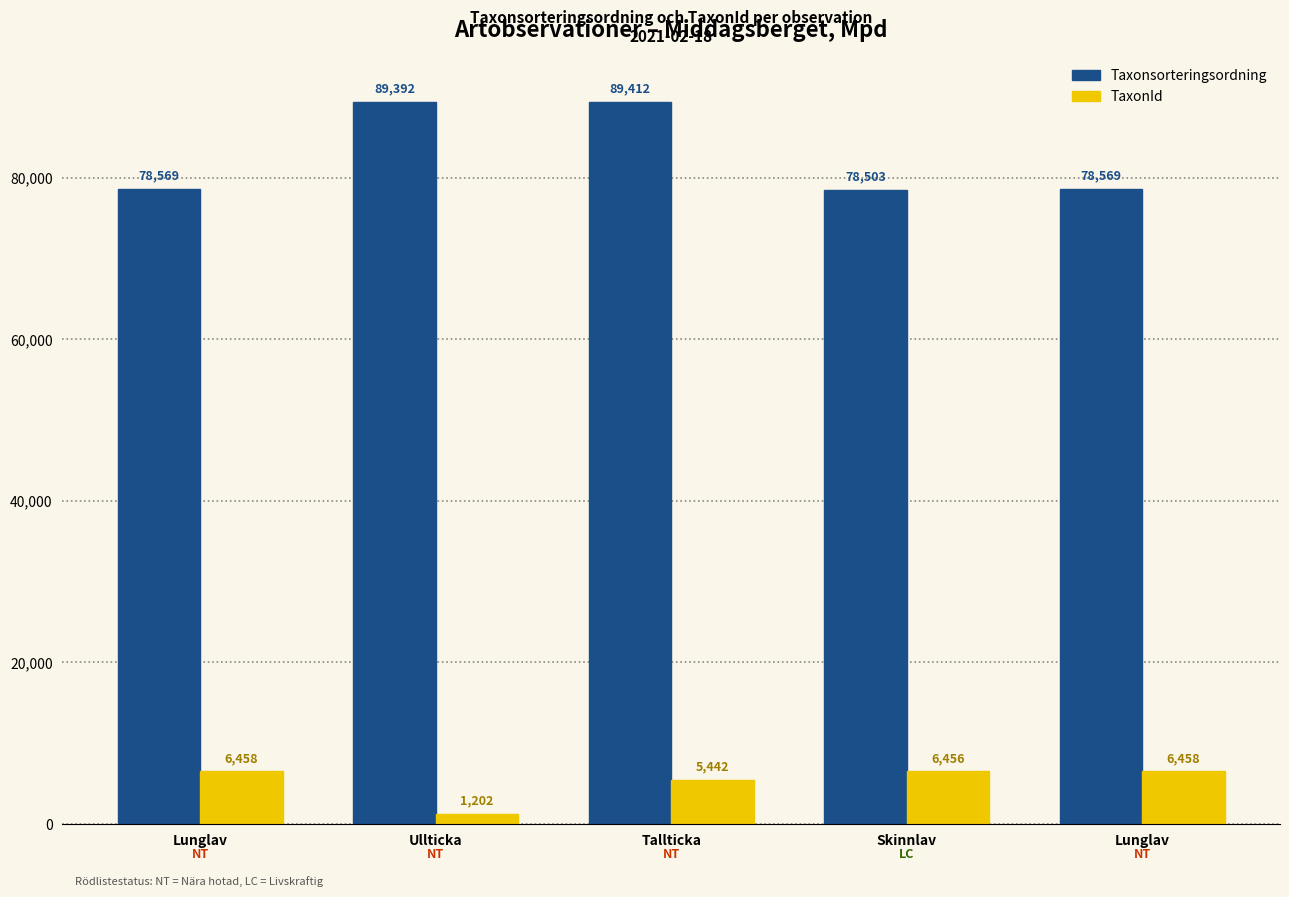

What is the approximate value of TaxonId at Lunglav?

6458